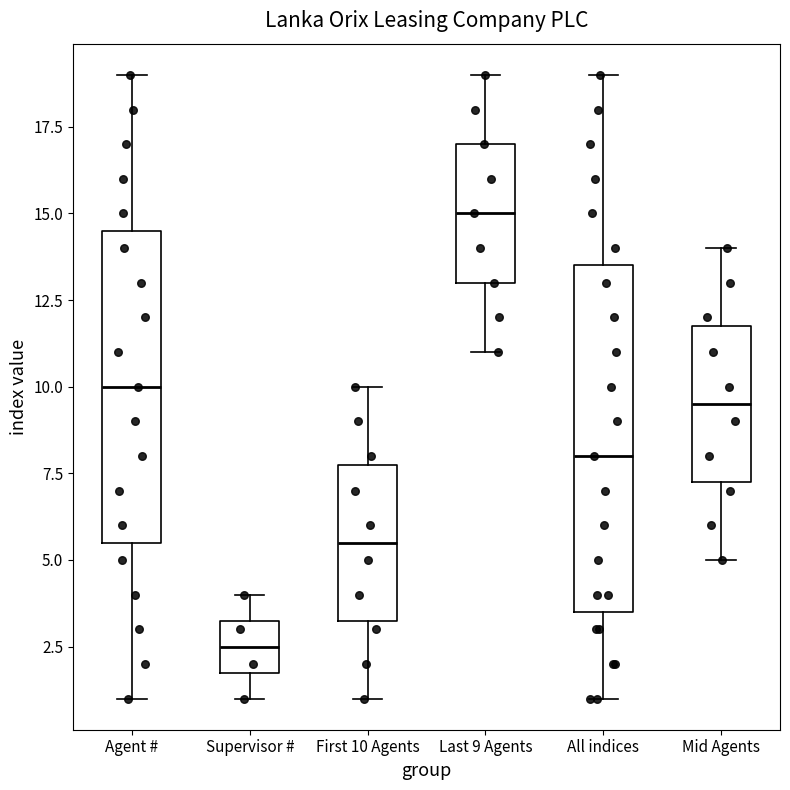

Reading left to right, read every box against the y-axis: the position of its median line, the range the box covers, and the ends of its whiskers. The values are not printed on the chart, so give them approximately, as read against the axis.

Agent #: median 10.0, box 5.5 to 14.5, whiskers 1.0 to 19.0
Supervisor #: median 2.5, box 2.0 to 3.5, whiskers 1.0 to 4.0
First 10 Agents: median 5.5, box 3.5 to 8.0, whiskers 1.0 to 10.0
Last 9 Agents: median 15.0, box 13.0 to 17.0, whiskers 11.0 to 19.0
All indices: median 8.0, box 3.5 to 13.5, whiskers 1.0 to 19.0
Mid Agents: median 9.5, box 7.5 to 12.0, whiskers 5.0 to 14.0